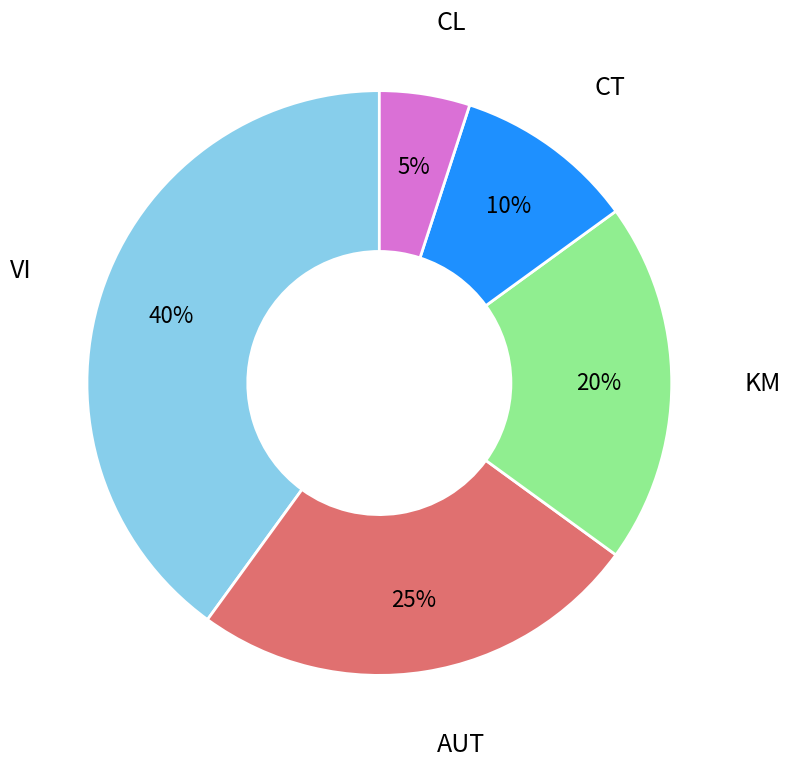

Is there a majority slice in this chart?

No